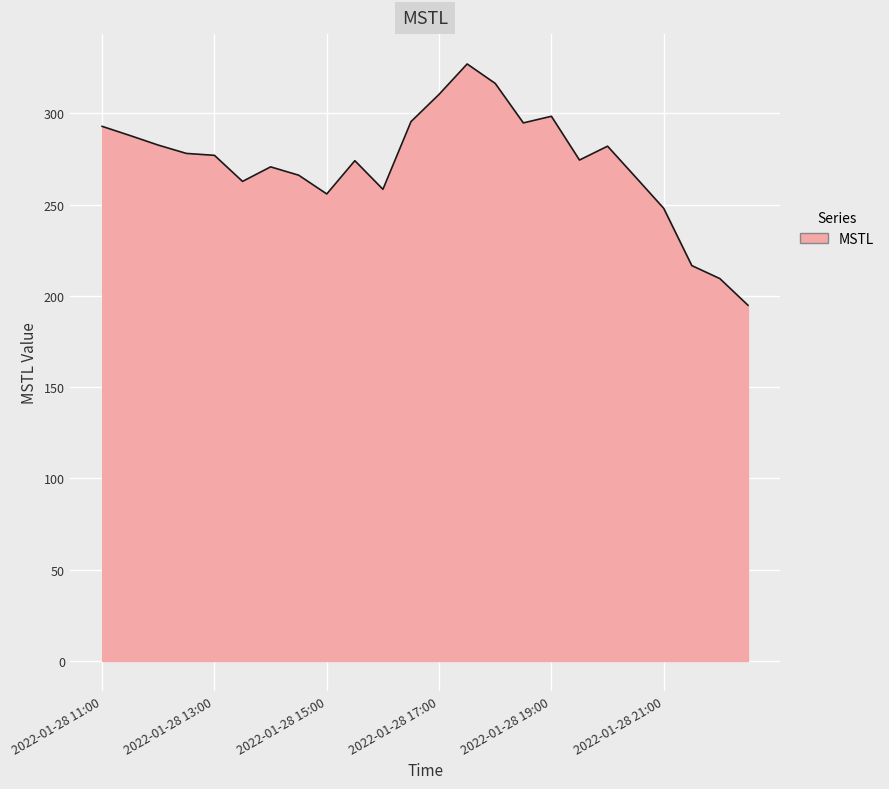

What is the smallest value displayed?

194.9